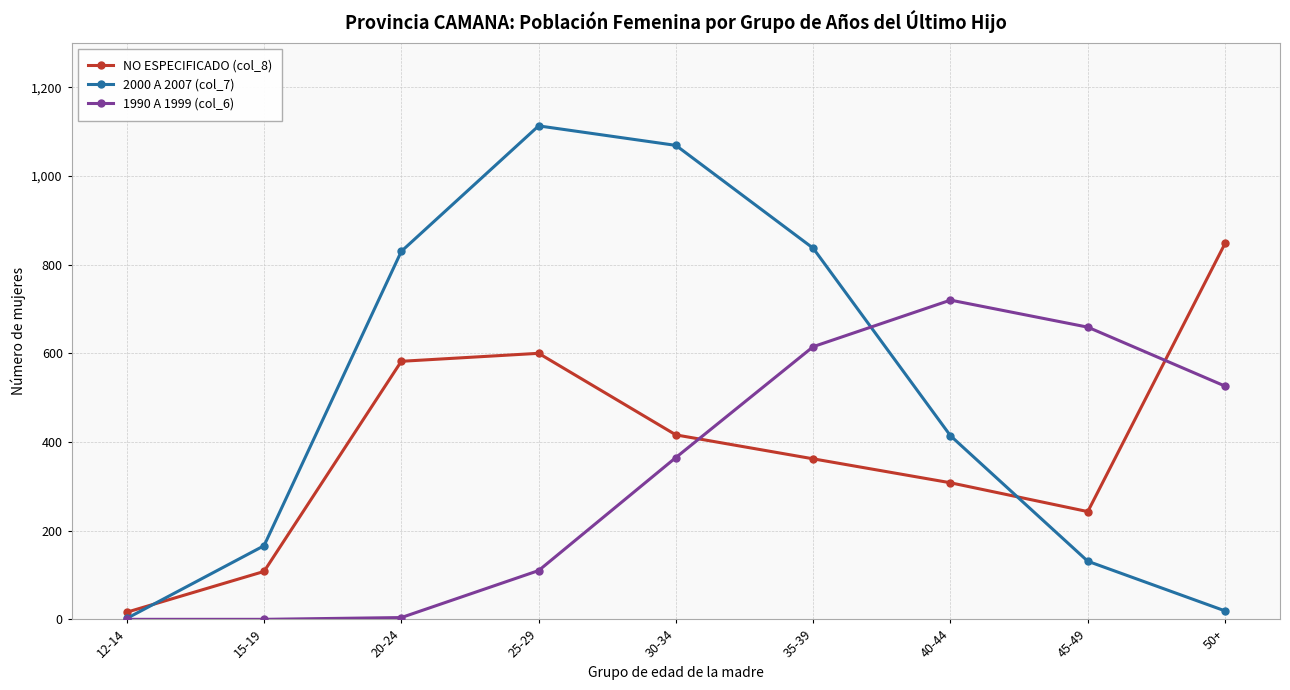

Where is the first local maximum for 2000 A 2007 (col_7)?

25-29